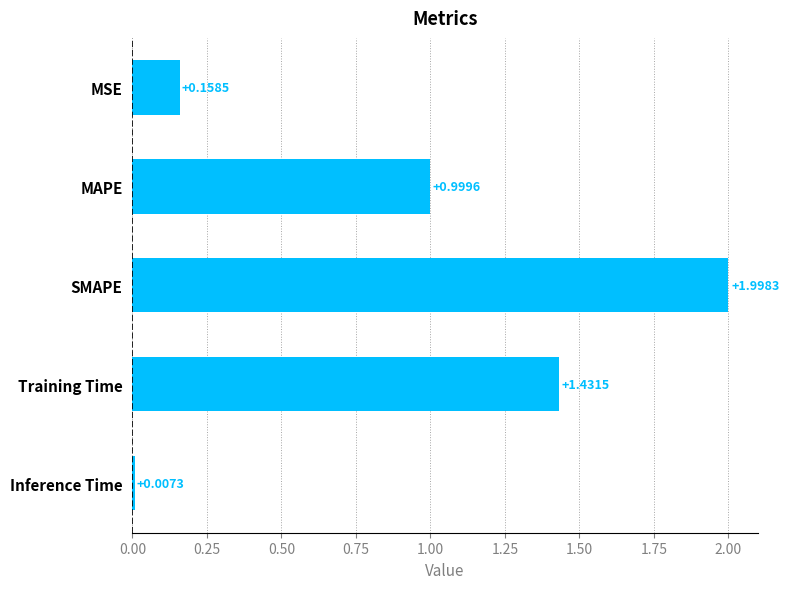

Which label corresponds to the smallest value in the chart?

Inference Time